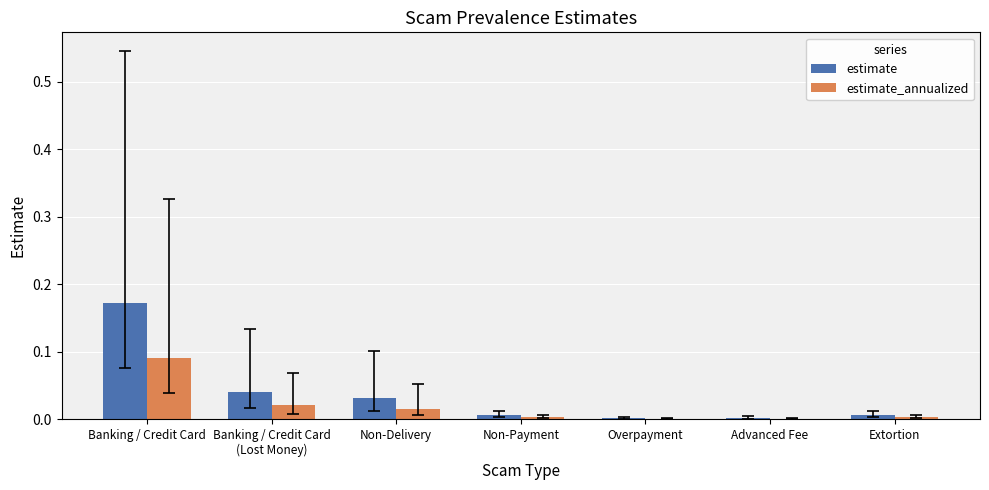

Is it true that estimate equals 0.0 at Advanced Fee?

True